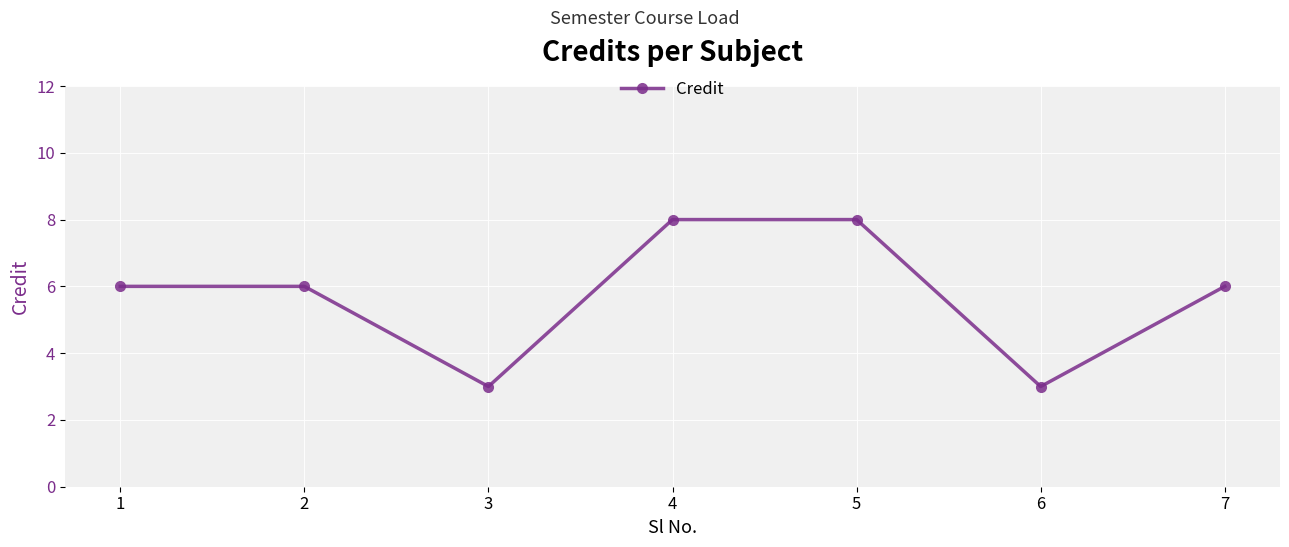

What is the change in value from 2 to 3?

-3